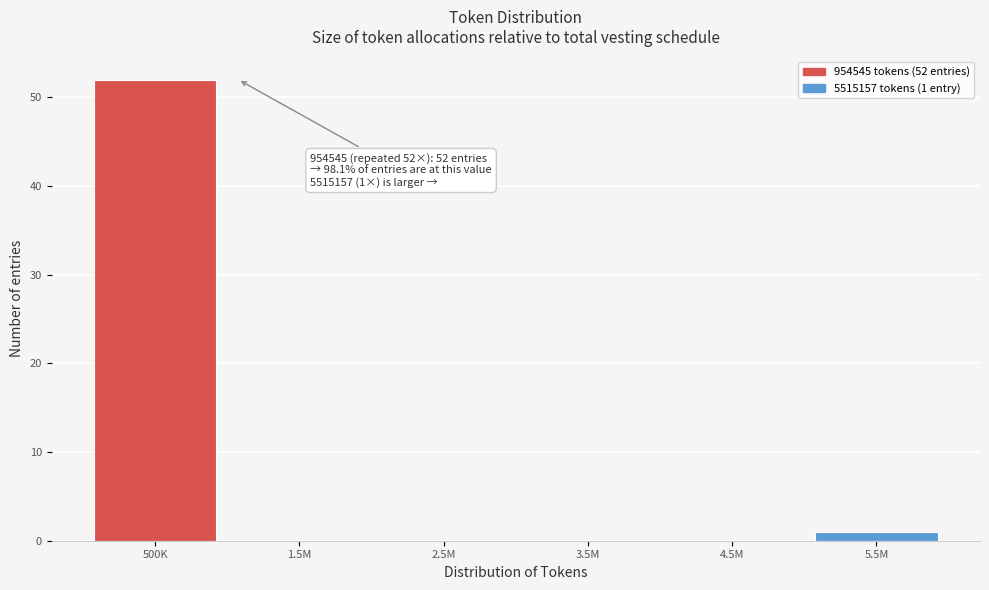

Reading left to right, list all the values displayed in this chart.

500K=52	1.5M=0	2.5M=0	3.5M=0	4.5M=0	5.5M=1